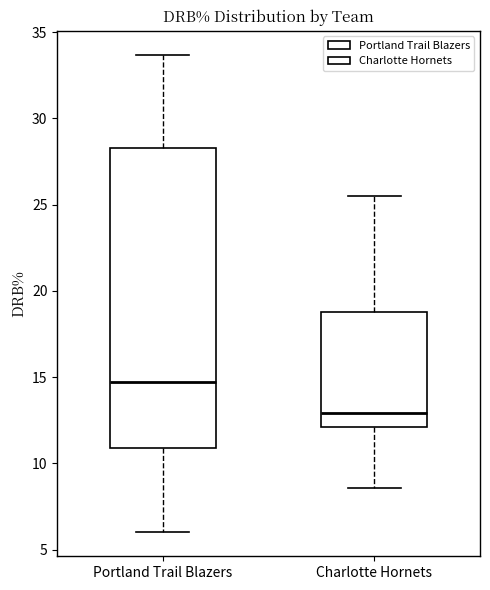

Reading left to right, transcribe this box plot: for each box, give where its median line is, the range the box spans, and where its two whiskers end, as read against the y-axis. The values are not printed on the chart, so give them approximately, as read against the axis.

Portland Trail Blazers: median 14.5, box 11.0 to 28.5, whiskers 6.0 to 33.5
Charlotte Hornets: median 13.0, box 12.0 to 19.0, whiskers 8.5 to 25.5